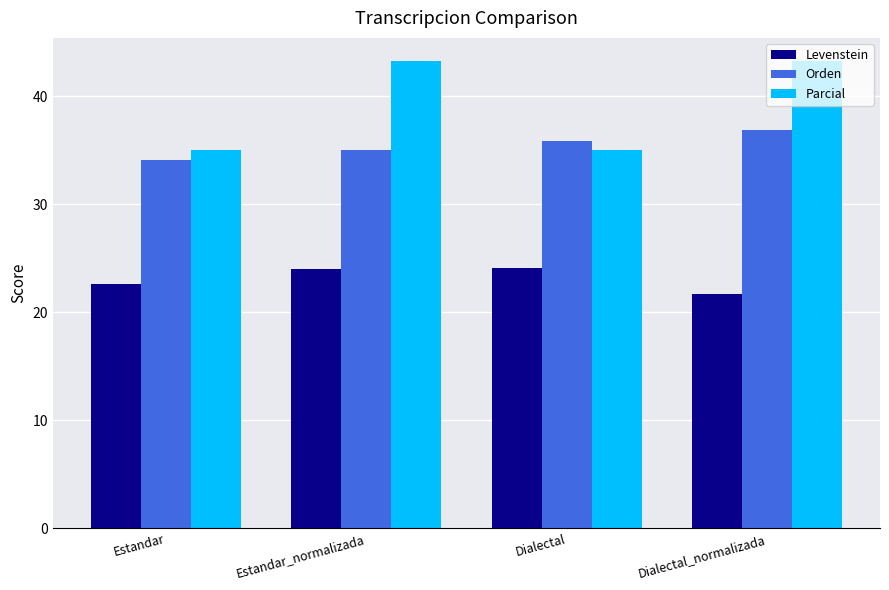

How many values in the Levenstein series are below 24?

2